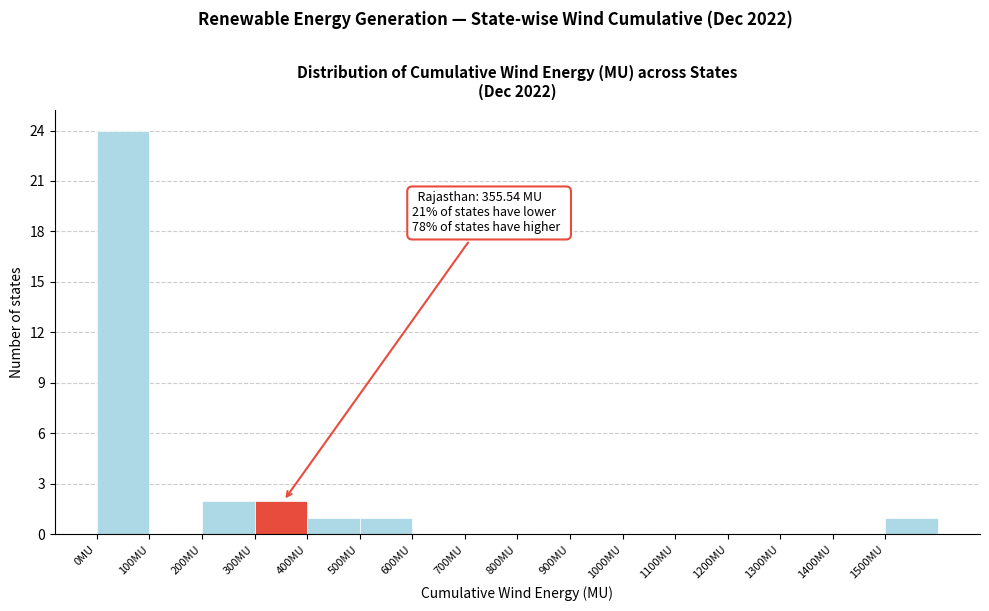

Over which range of the x-axis is the bar tallest?

0 to 100